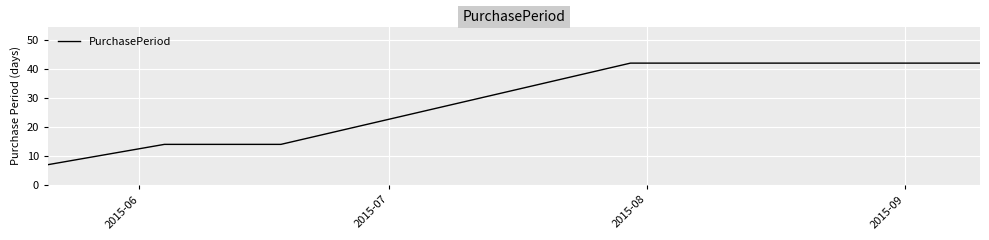

Count the number of categories in the chart.

5